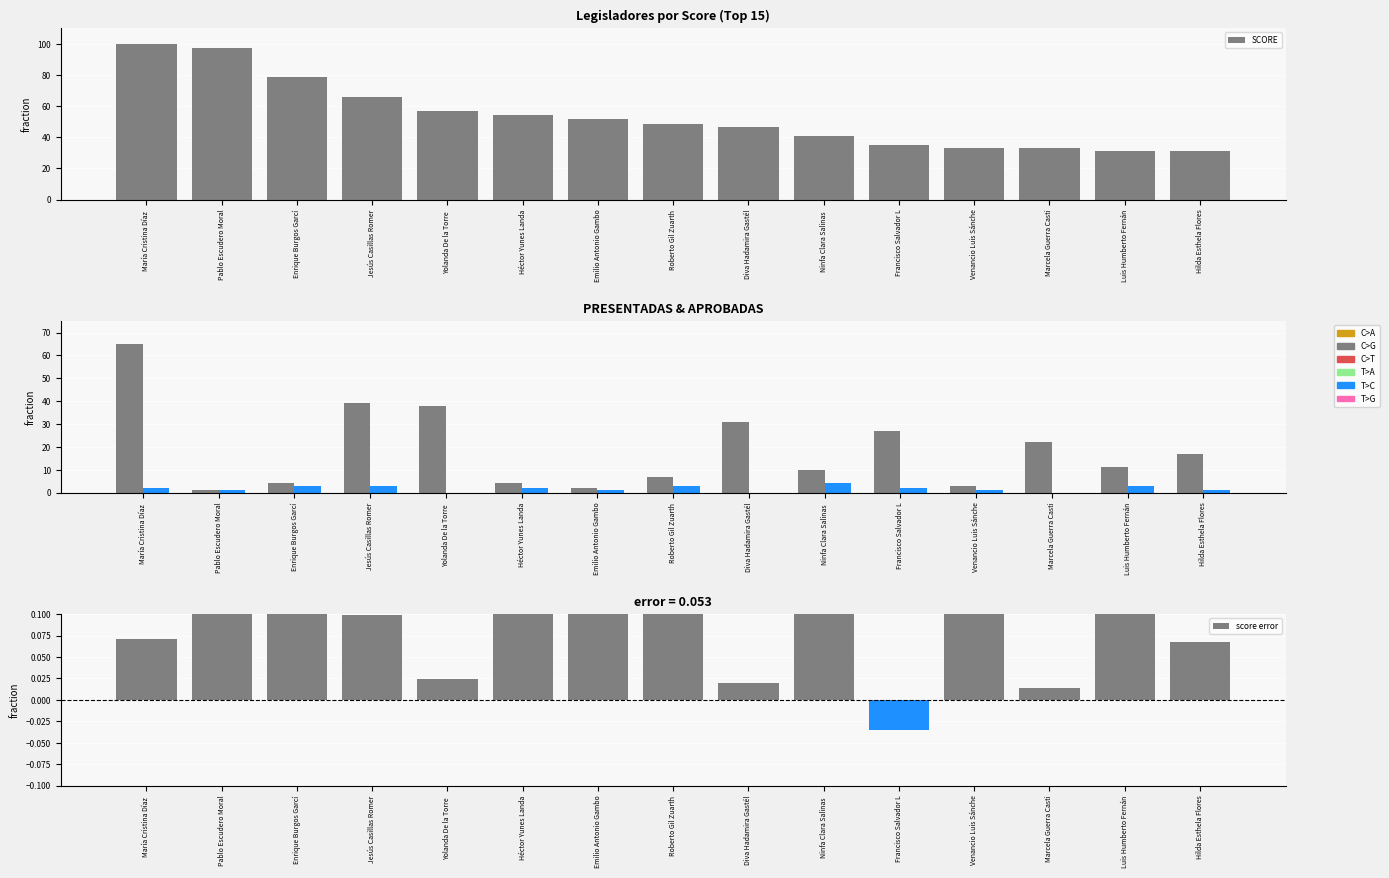

Which series has the widest spread of values?

SCORE